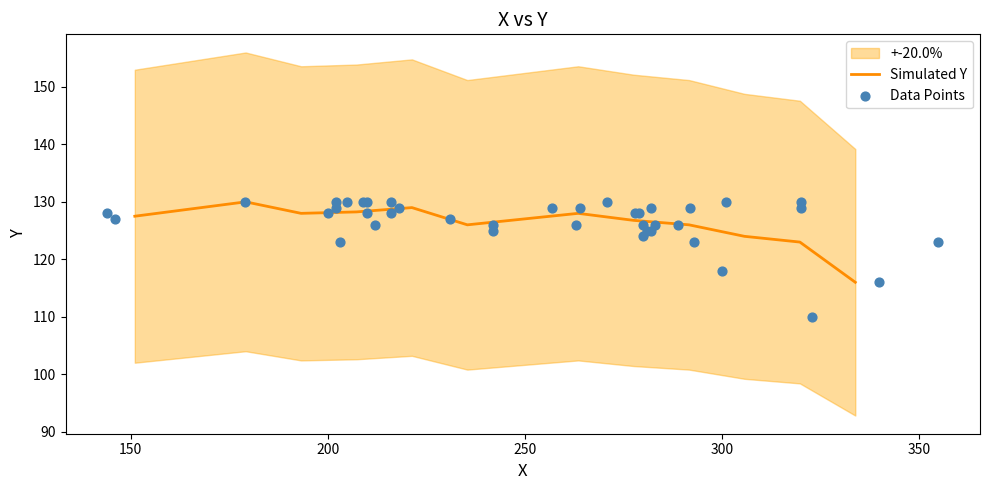

What is the maximum value for Simulated Y?

130.0